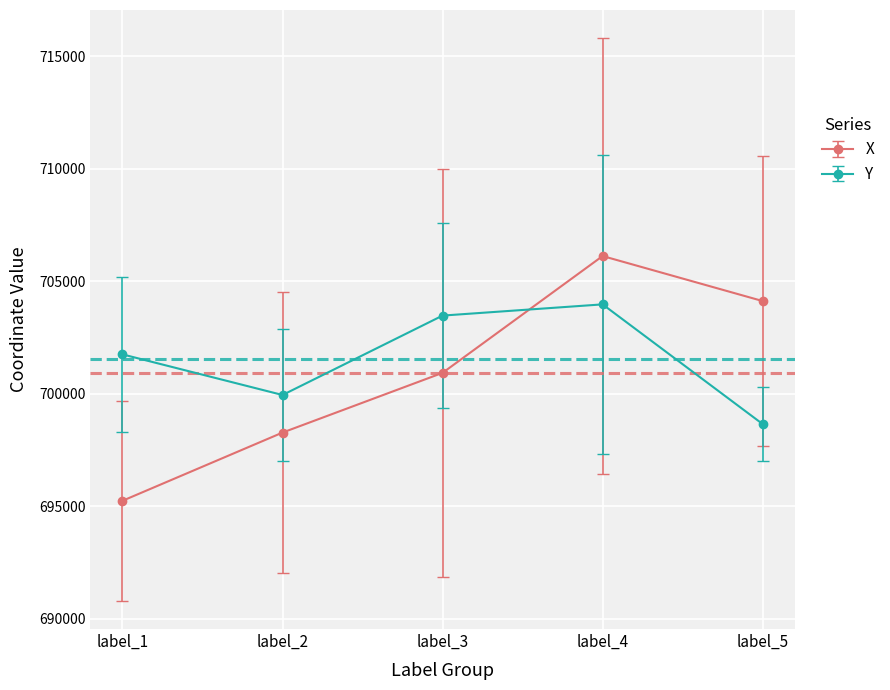

True or false: Y and X cross at least once.

True